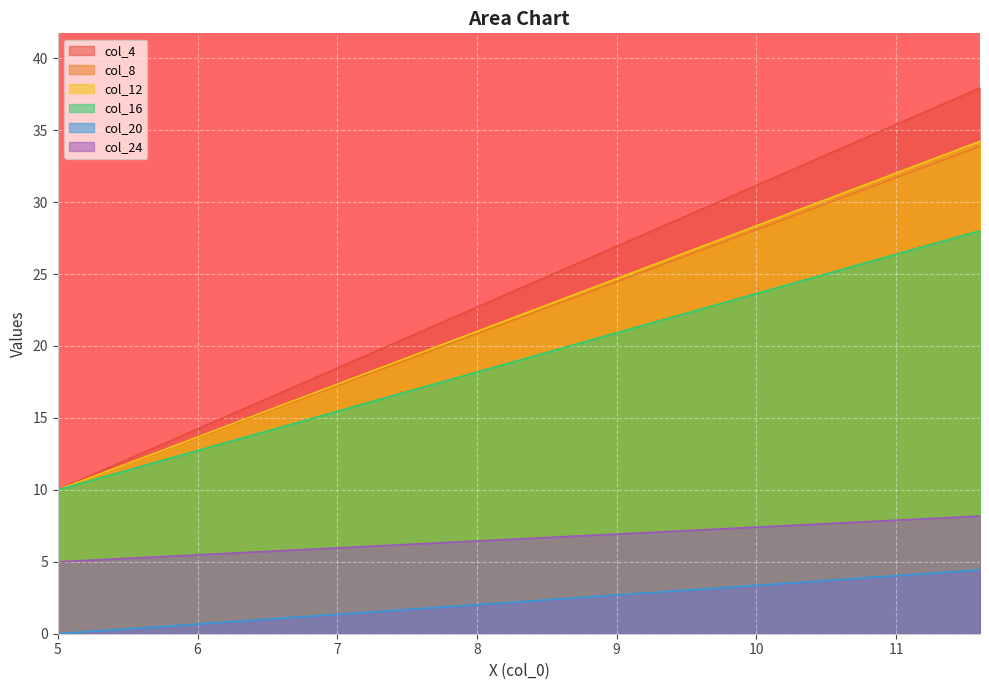

What is the value of the col_12 point at the 15th from the left?

22.1